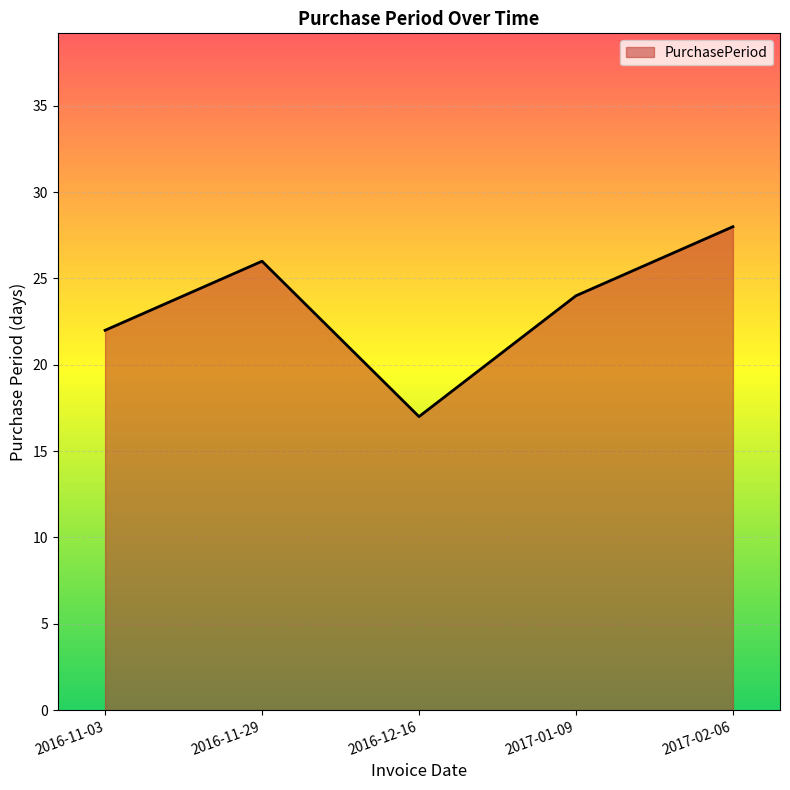

At which label does the data first exceed 24?

2016-11-29